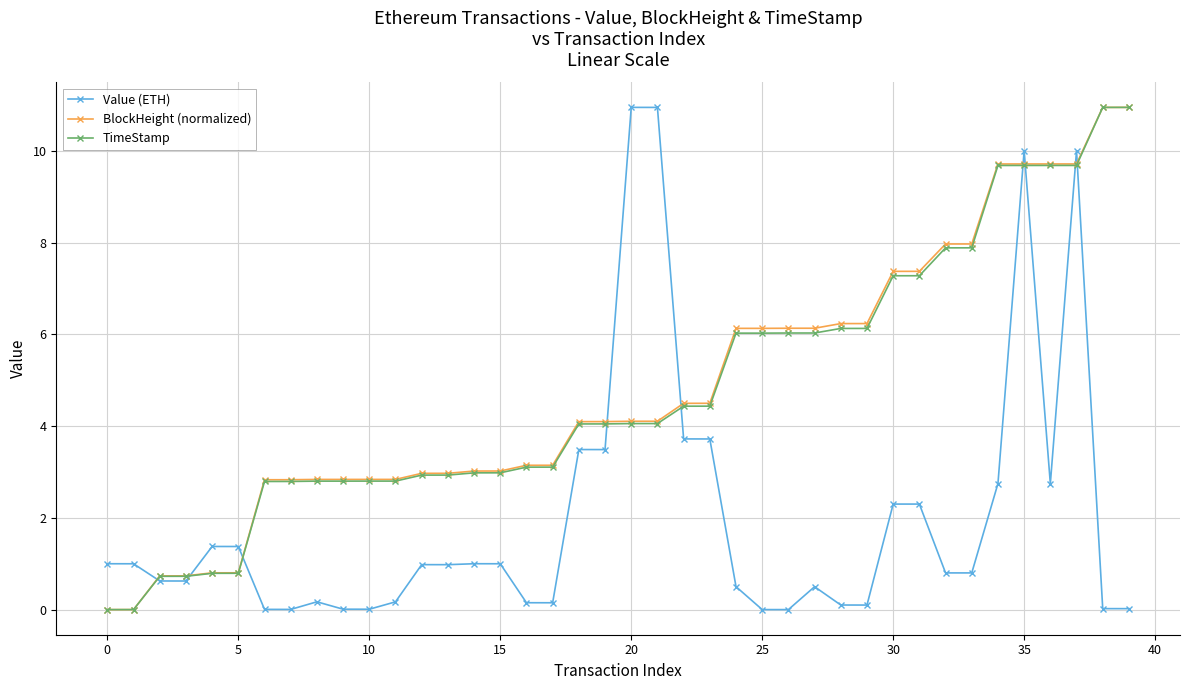

What is the value of the BlockHeight (normalized) point at the 19th from the left?

4.1